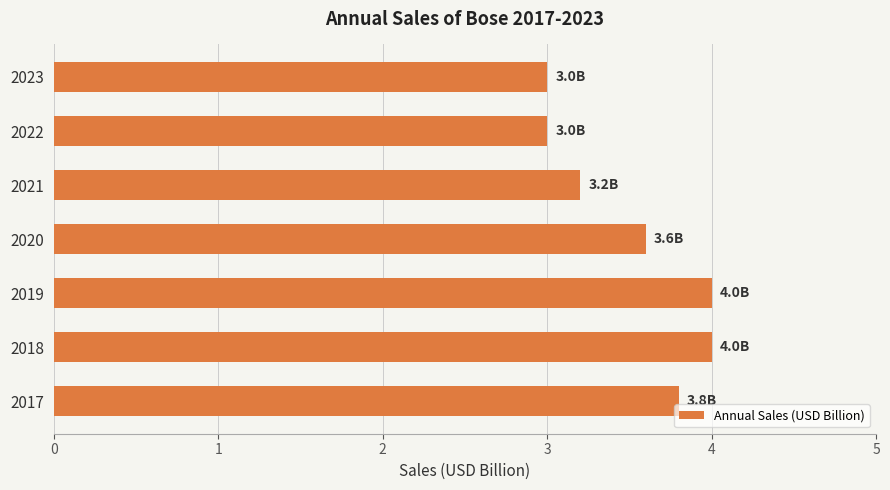

Reading bottom to top, list all the values displayed in this chart.

2017=3.8	2018=4.0	2019=4.0	2020=3.6	2021=3.2	2022=3.0	2023=3.0